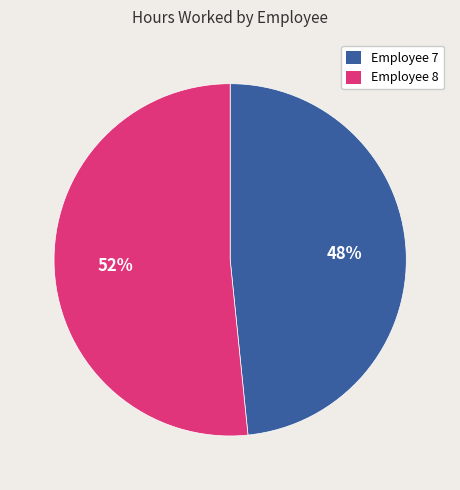

Count the number of slices in the pie.

2